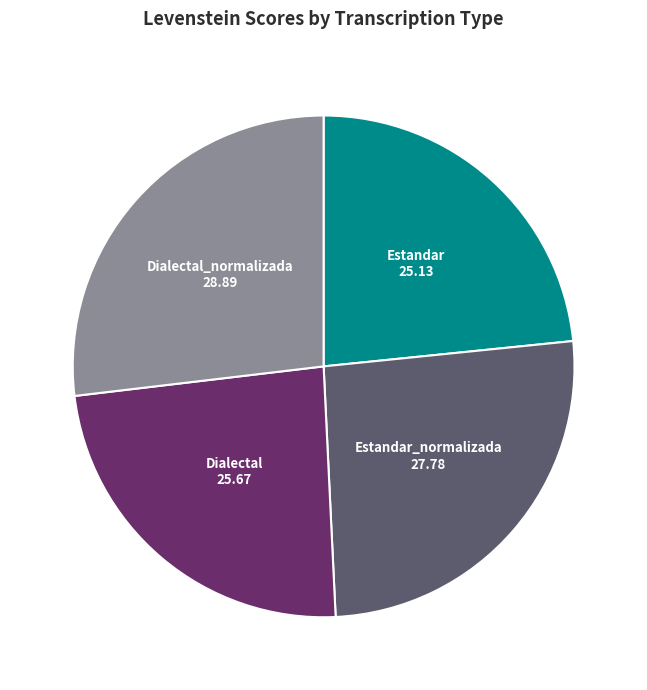

Does any single category account for the majority?

No